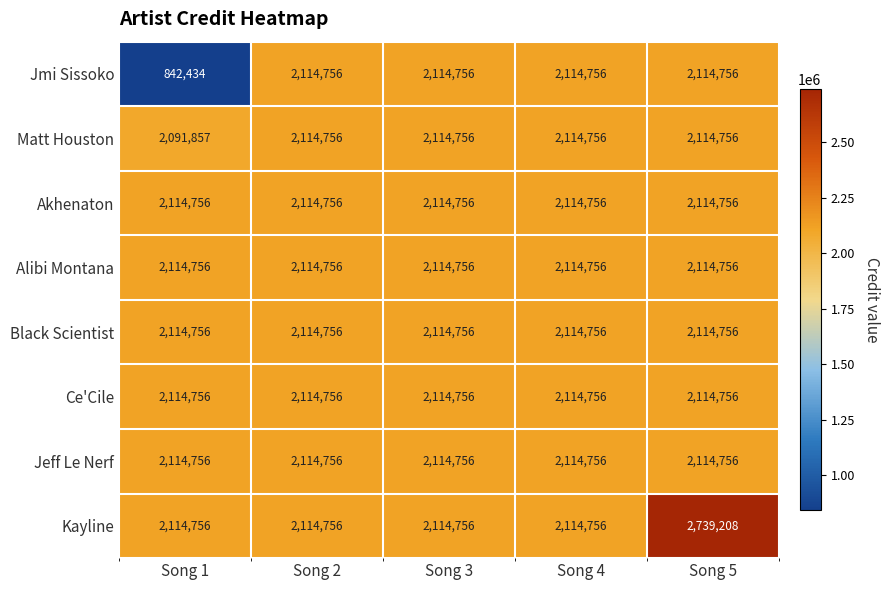

The value of Jeff Le Nerf at Song 1 is 2114756. True or false?

True